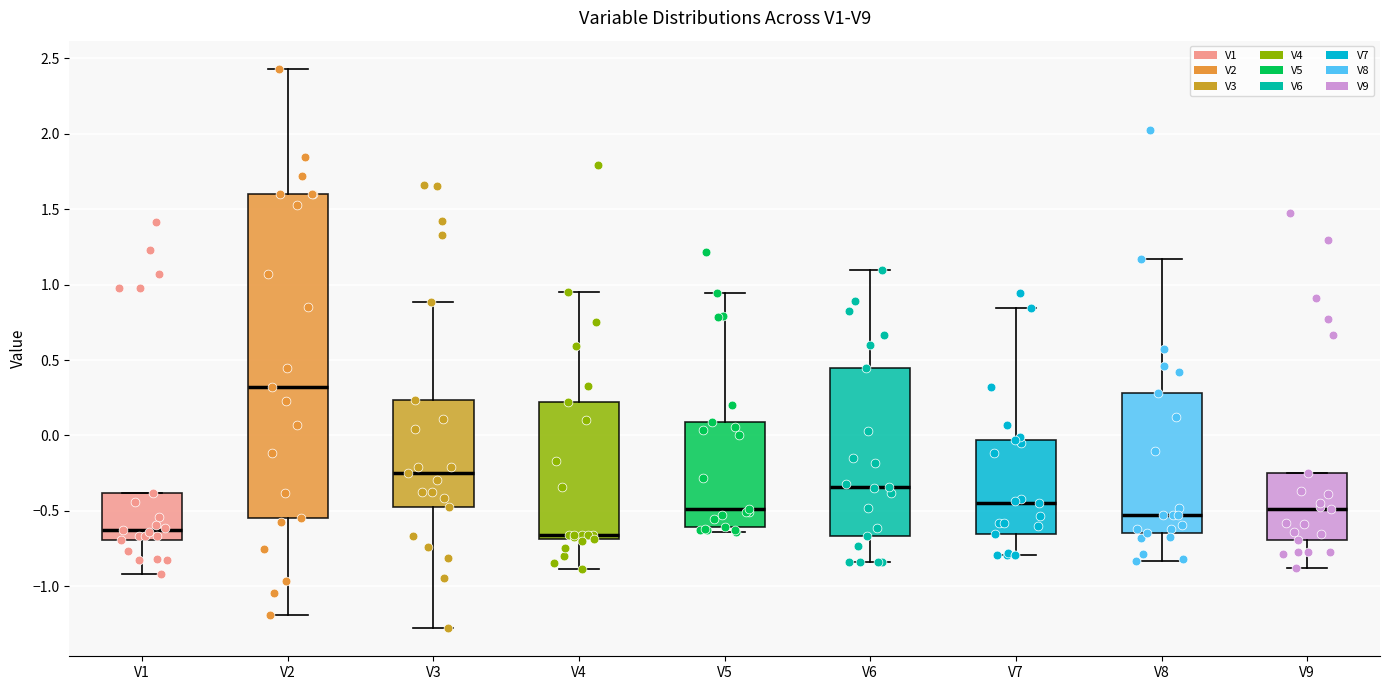

Reading left to right, transcribe this box plot: for each box, give where its median line is, the range the box spans, and where its two whiskers end, as read against the y-axis. The values are not printed on the chart, so give them approximately, as read against the axis.

V1: median -0.65, box -0.70 to -0.40, whiskers -0.90 to -0.40
V2: median 0.30, box -0.55 to 1.60, whiskers -1.20 to 2.45
V3: median -0.25, box -0.45 to 0.25, whiskers -1.30 to 0.90
V4: median -0.65, box -0.70 to 0.20, whiskers -0.90 to 0.95
V5: median -0.50, box -0.60 to 0.10, whiskers -0.65 to 0.95
V6: median -0.35, box -0.65 to 0.45, whiskers -0.85 to 1.10
V7: median -0.45, box -0.65 to -0.05, whiskers -0.80 to 0.85
V8: median -0.55, box -0.65 to 0.30, whiskers -0.85 to 1.15
V9: median -0.50, box -0.70 to -0.25, whiskers -0.90 to -0.25